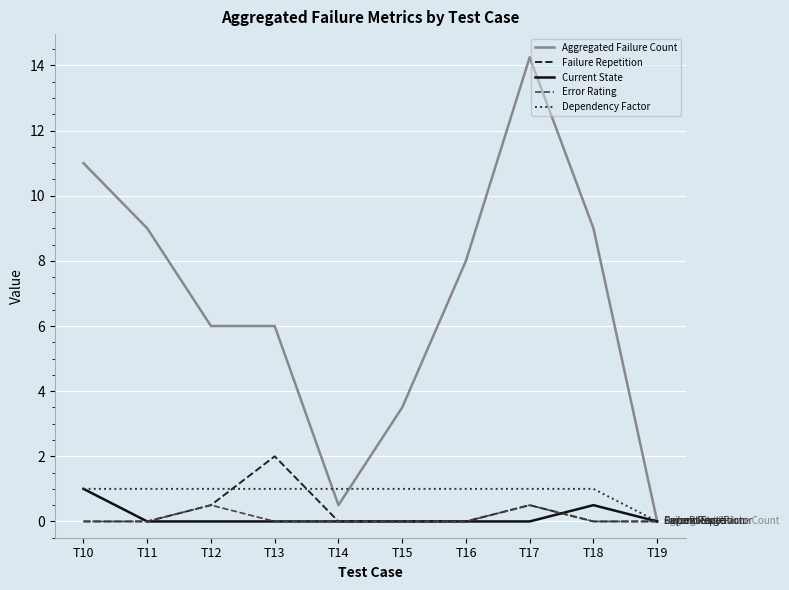

Which category has the highest value across all series?

T17